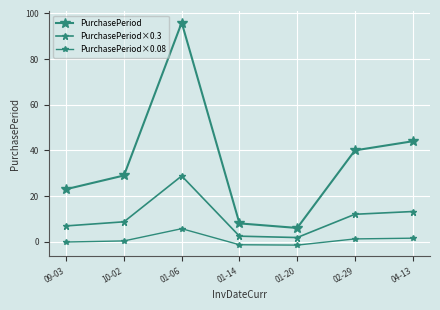

Reading left to right, extract all data points from this chart.

PurchasePeriod: 23.0	29.0	96.0	8.0	6.0	40.0	44.0
PurchasePeriod×0.3: 6.9	8.7	28.8	2.4	1.8	12.0	13.2
PurchasePeriod×0.08: -0.2	0.3	5.7	-1.4	-1.5	1.2	1.5